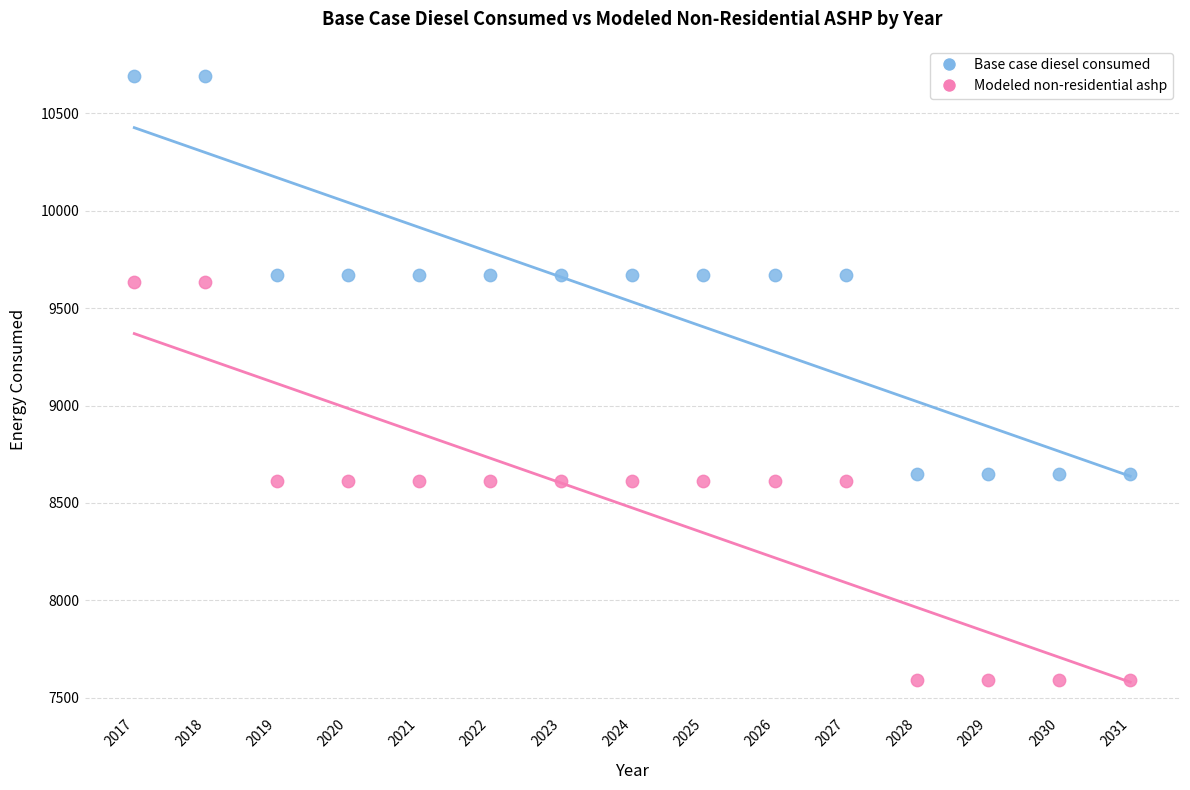

Which series contains the lowest Y value?

Modeled non-residential ashp